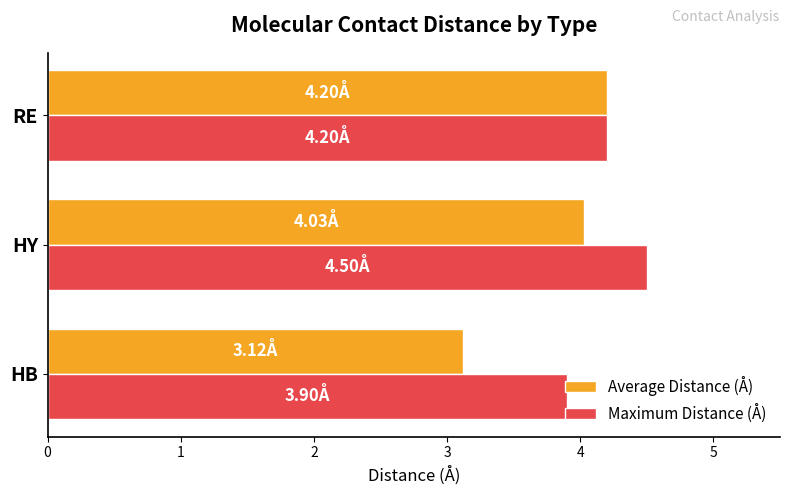

Rank the series by their maximum value, from lowest to highest.

Average Distance (Å), Maximum Distance (Å)